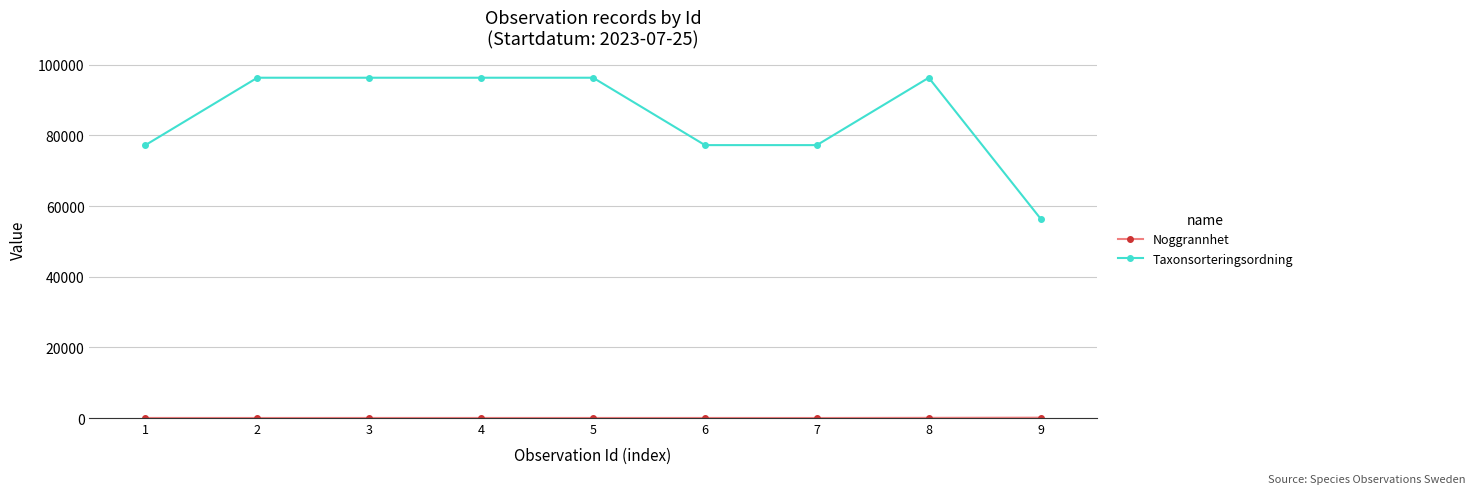

What is the minimum value for Taxonsorteringsordning?

56414